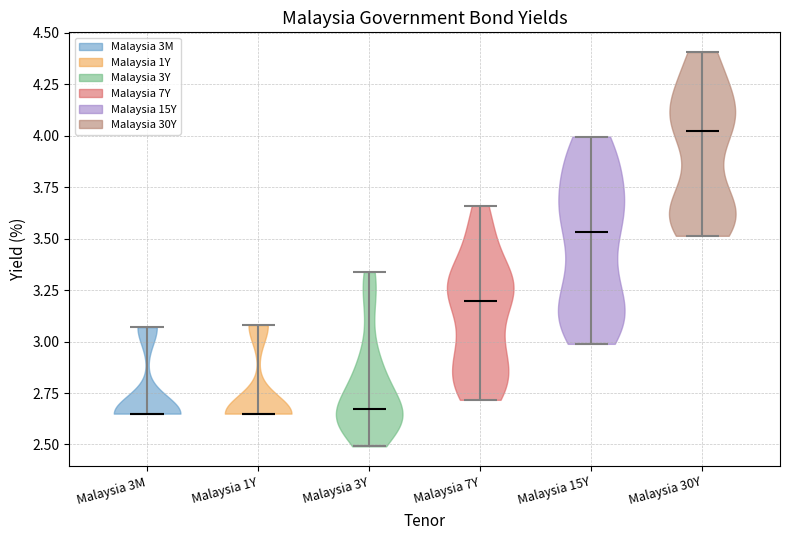

Reading left to right, read every violin against the y-axis: where its median line is, and the lowest and highest points it reaches. The values are not printed on the chart, so give them approximately, as read against the axis.

Malaysia 3M: median line 2.65, lowest point 2.65, highest point 3.05
Malaysia 1Y: median line 2.65, lowest point 2.65, highest point 3.10
Malaysia 3Y: median line 2.65, lowest point 2.50, highest point 3.35
Malaysia 7Y: median line 3.20, lowest point 2.70, highest point 3.65
Malaysia 15Y: median line 3.55, lowest point 3.00, highest point 4.00
Malaysia 30Y: median line 4.00, lowest point 3.50, highest point 4.40